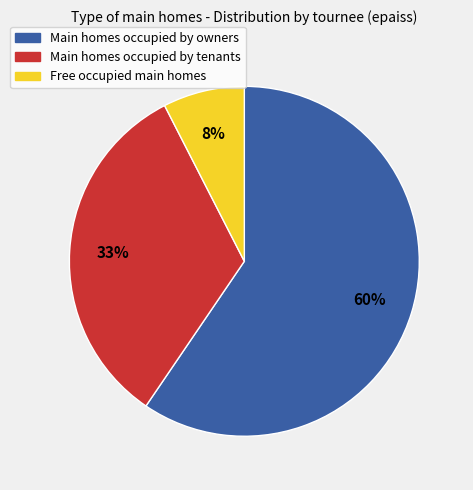

To the nearest percent, what is the average slice percentage?

33%